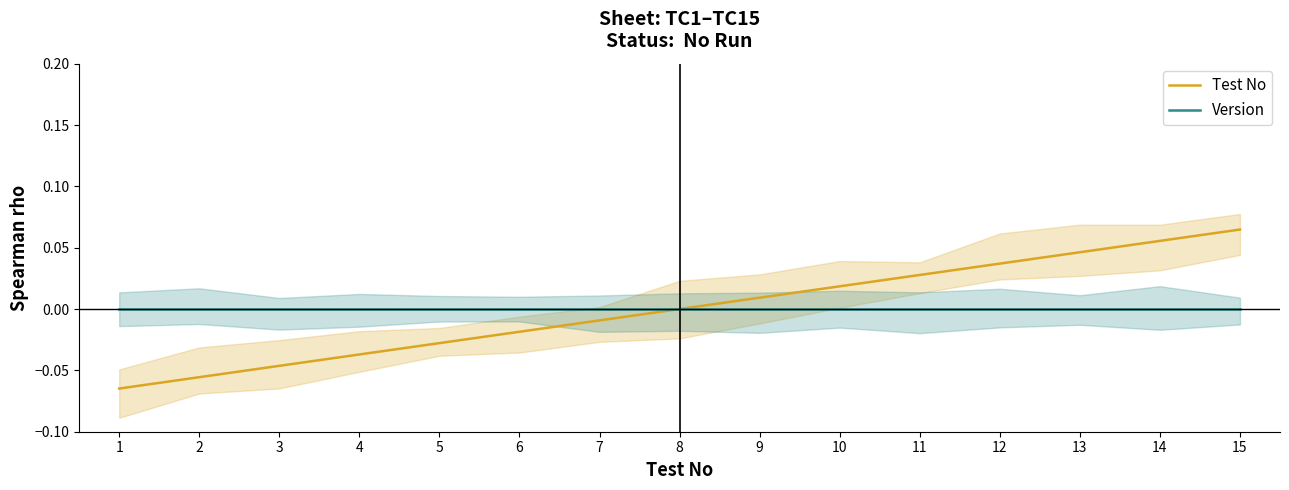

What are all the series names shown in the legend?

Test No, Version